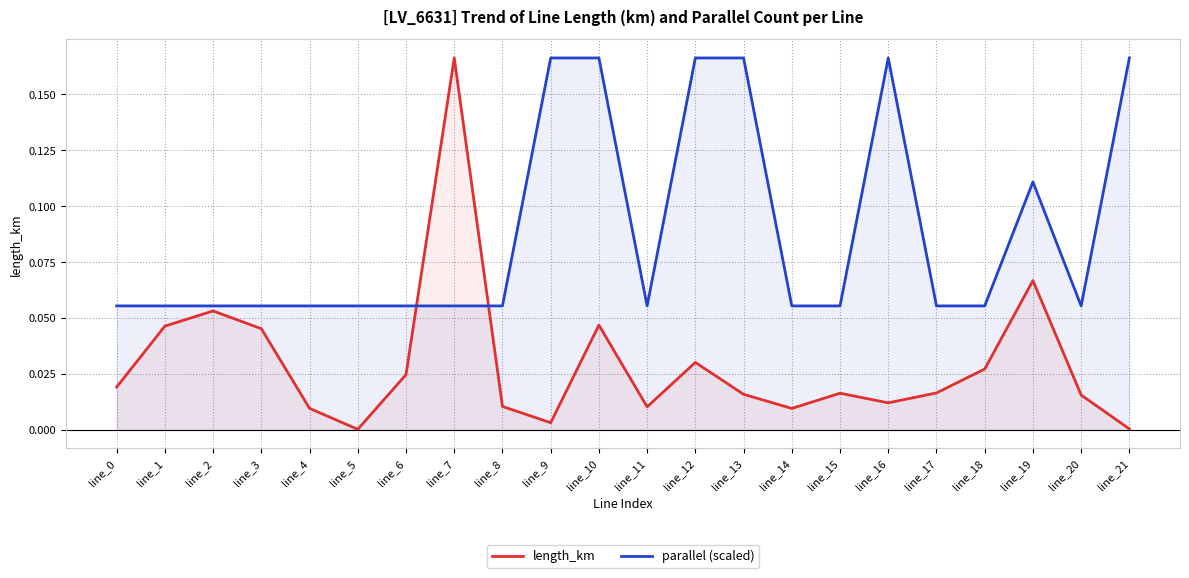

What is the spread (max minus min) of values at line_13?

0.2